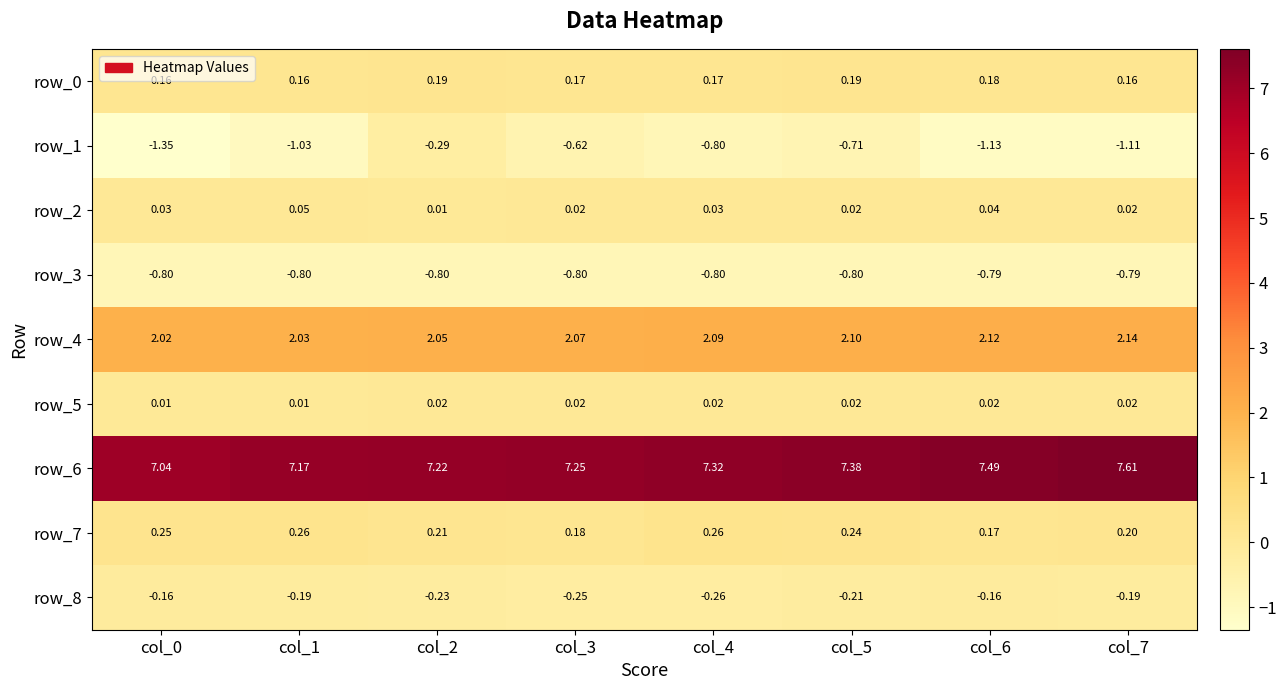

Is the value of row_5 at col_2 greater than the value of row_3 at col_7?

Yes